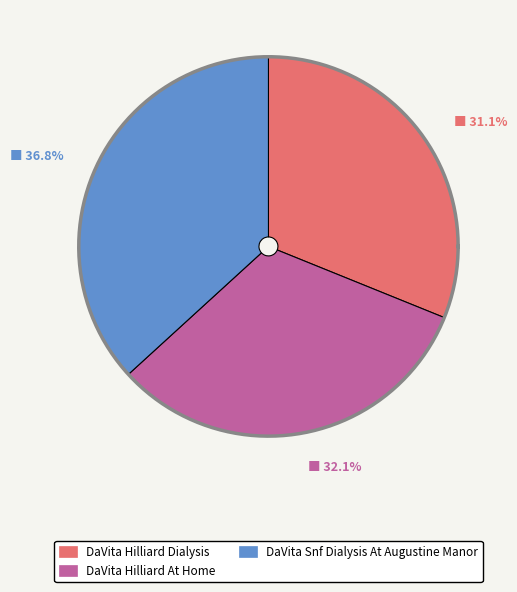

Rank the categories by value from highest to lowest.

DaVita Snf Dialysis At Augustine Manor, DaVita Hilliard At Home, DaVita Hilliard Dialysis